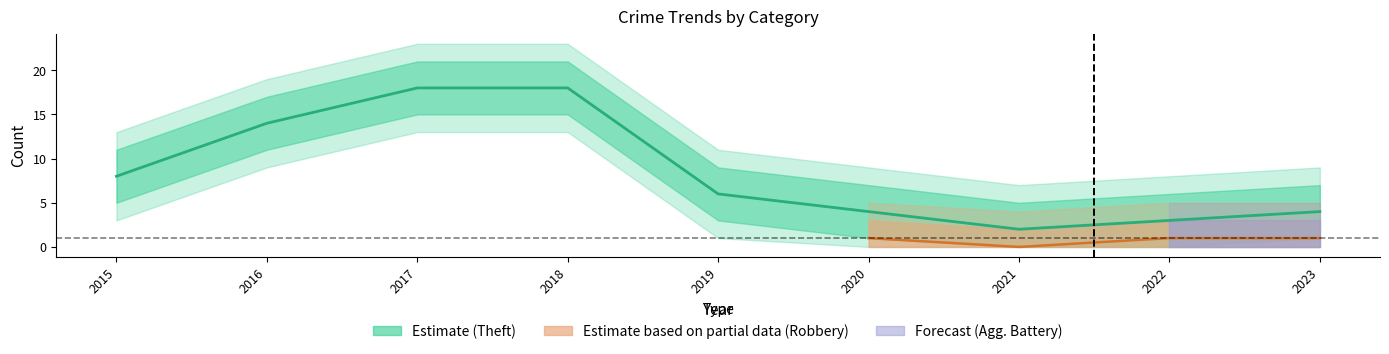

At which label is Theft closest to 10?

2015